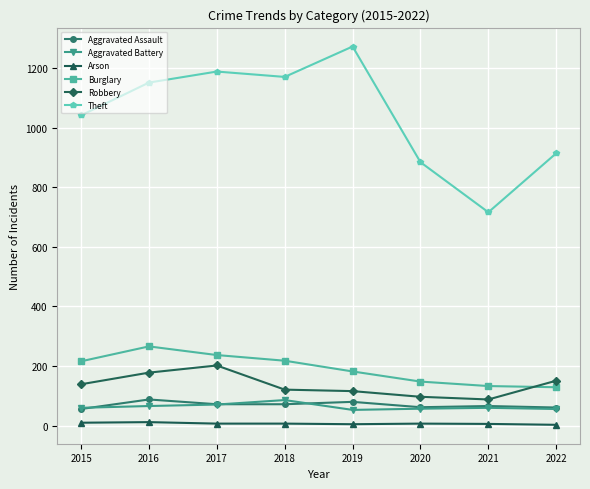

At which label does Theft reach its peak?

2019